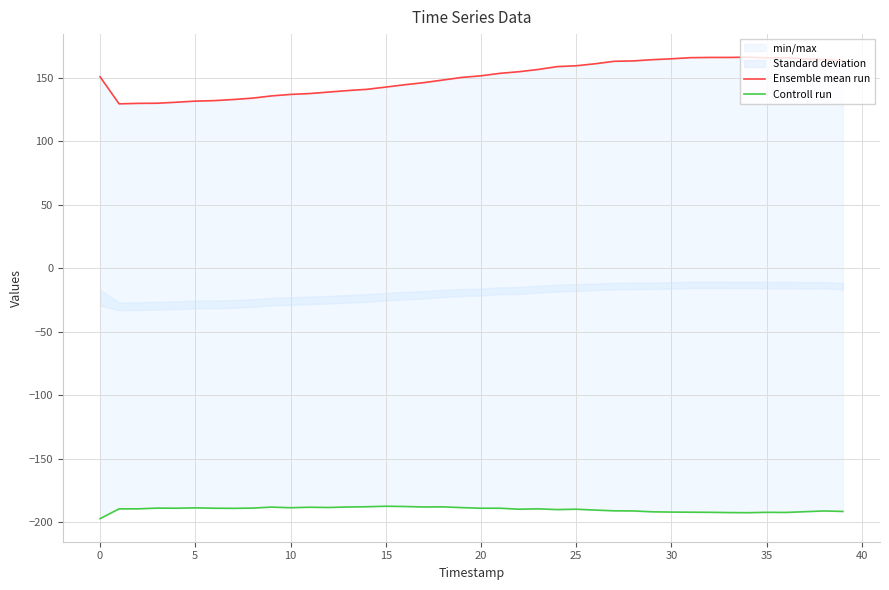

What is the maximum value for Ensemble mean run?

166.1